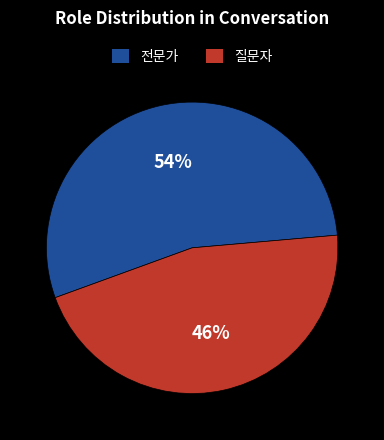

What percentage is the 전문가 slice, to the nearest percent?

54%